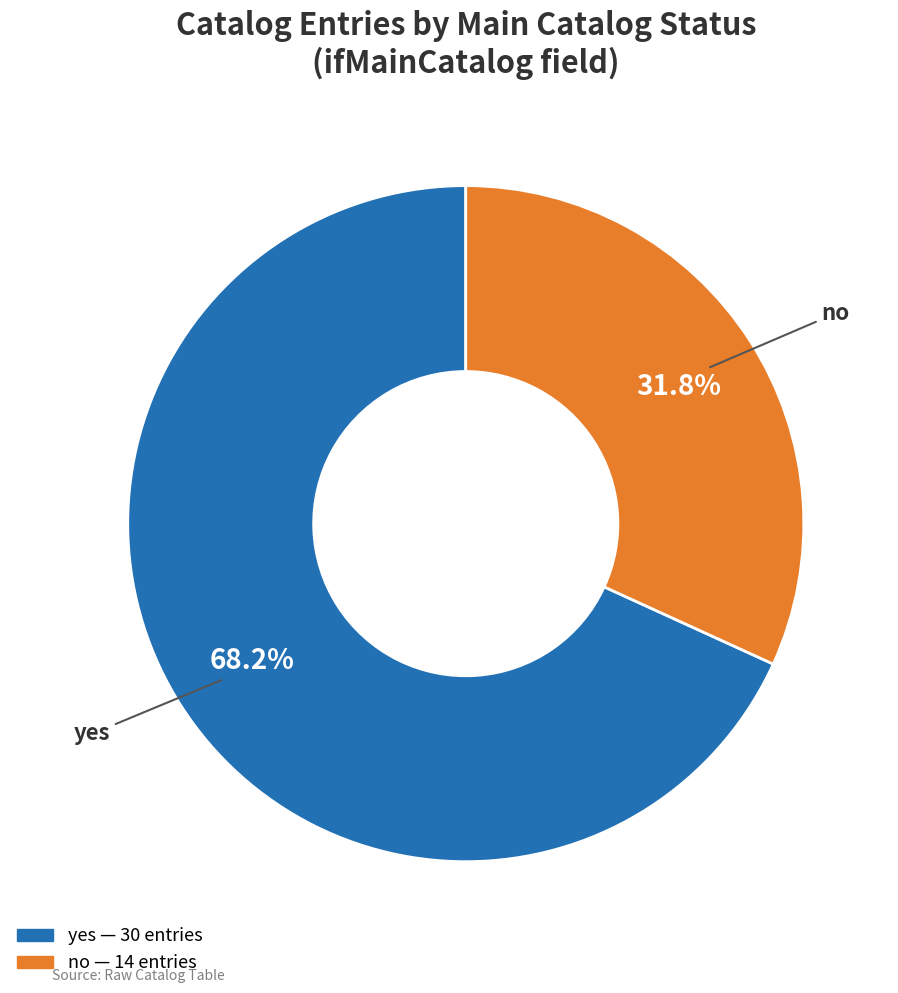

To the nearest percent, what is the average slice percentage?

50%